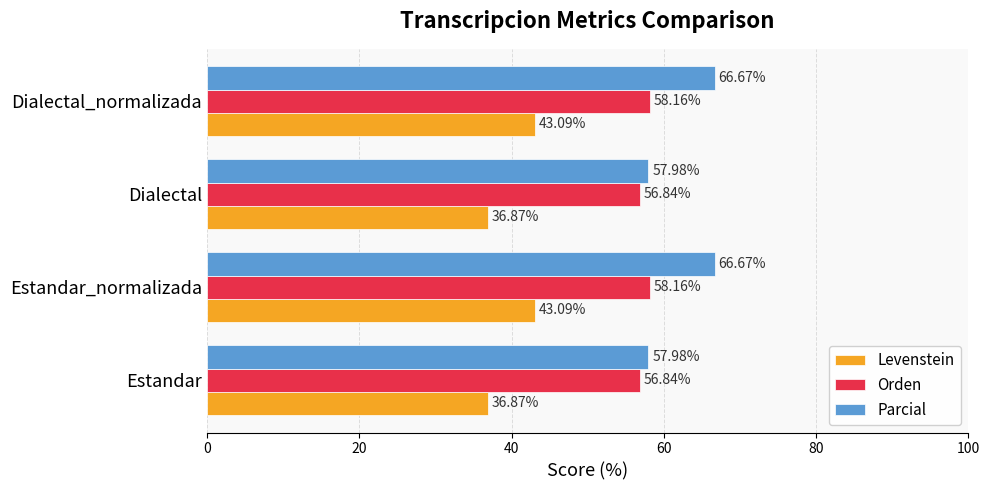

At how many categories does at least one series exceed 37?

4